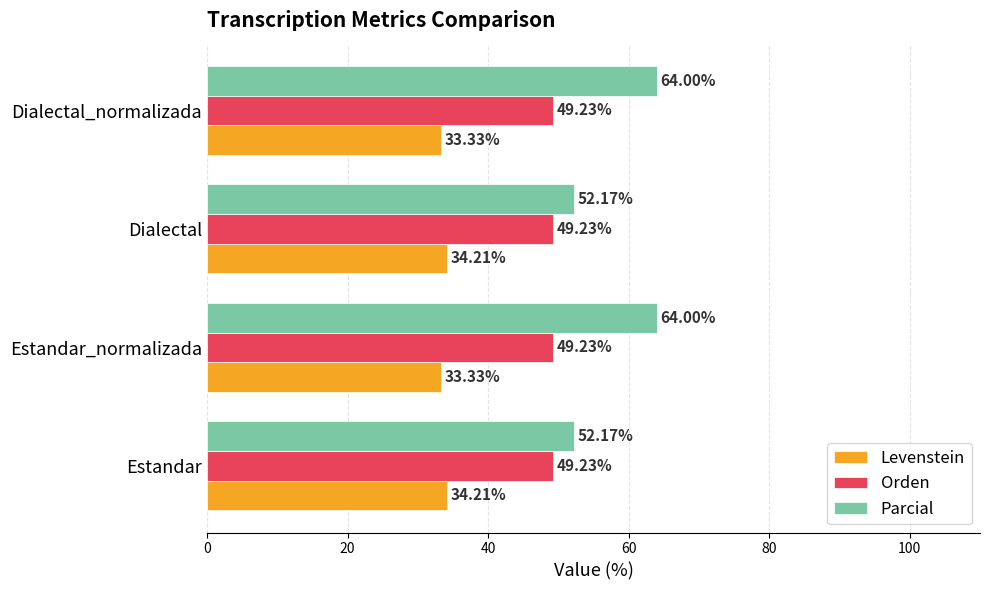

Which series has the largest range (max minus min)?

Parcial